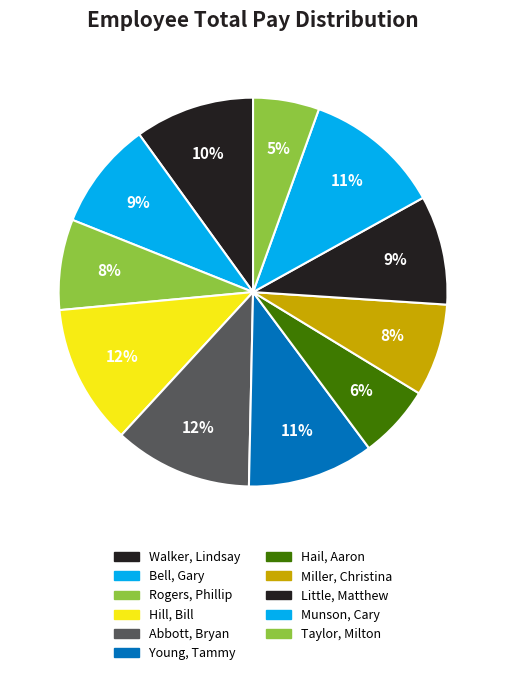

To the nearest percent, what is the difference between the Walker, Lindsay and Hill, Bill slice percentages?

2%